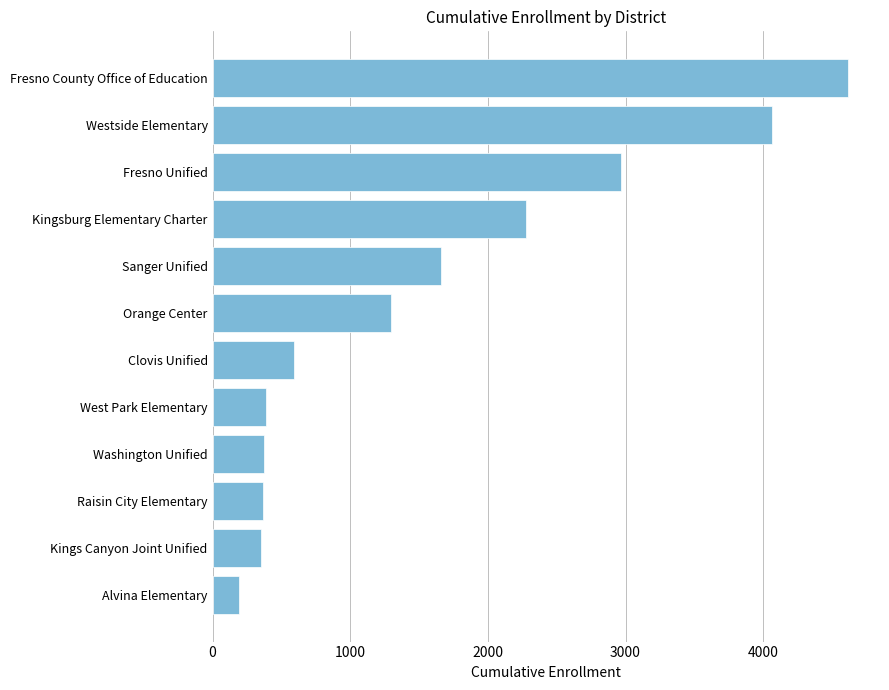

How many bars are there in total?

12